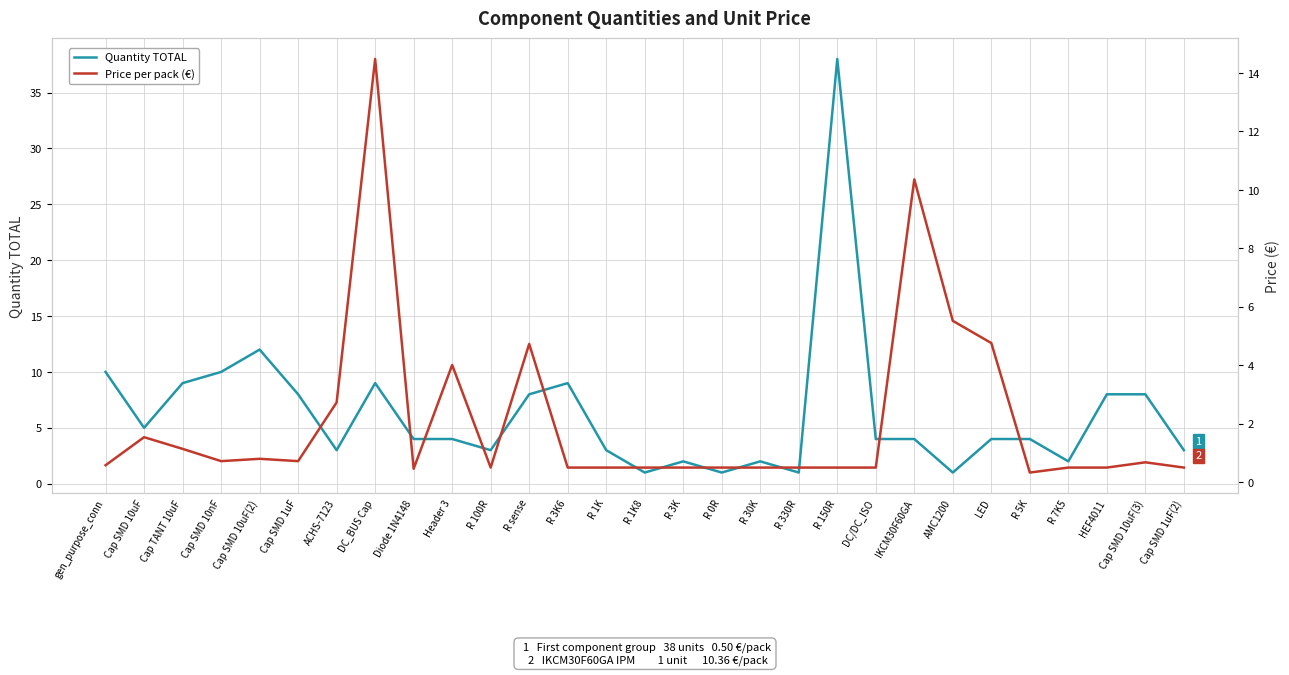

How many intersections are there between Price per pack (€) and Quantity TOTAL?

6